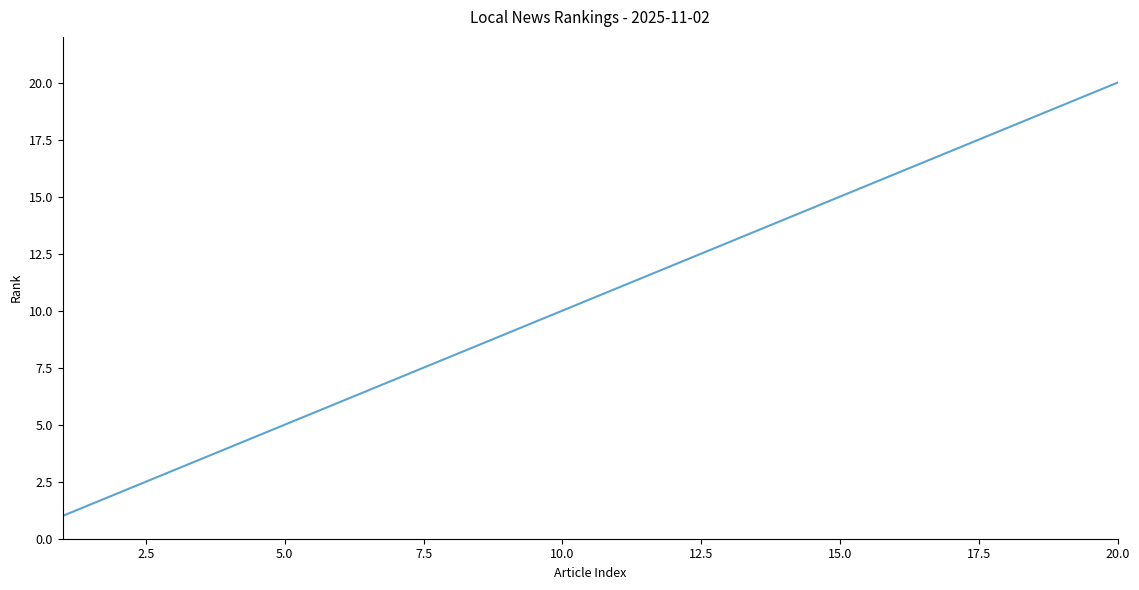

What is the greatest value displayed?

20